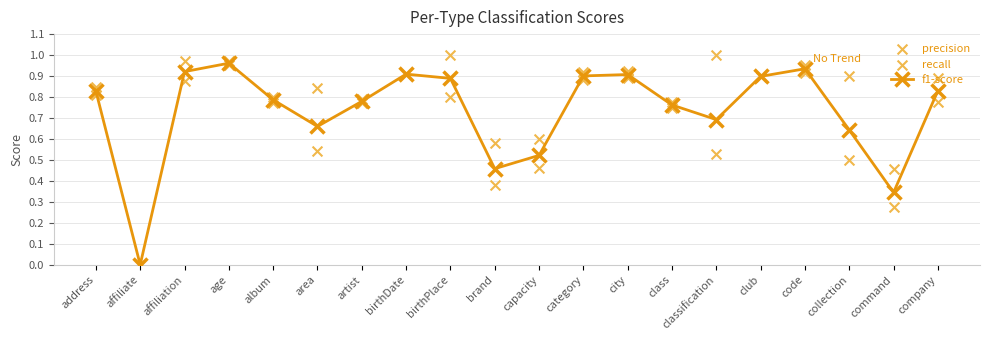

Which series has the largest total across all categories?

precision